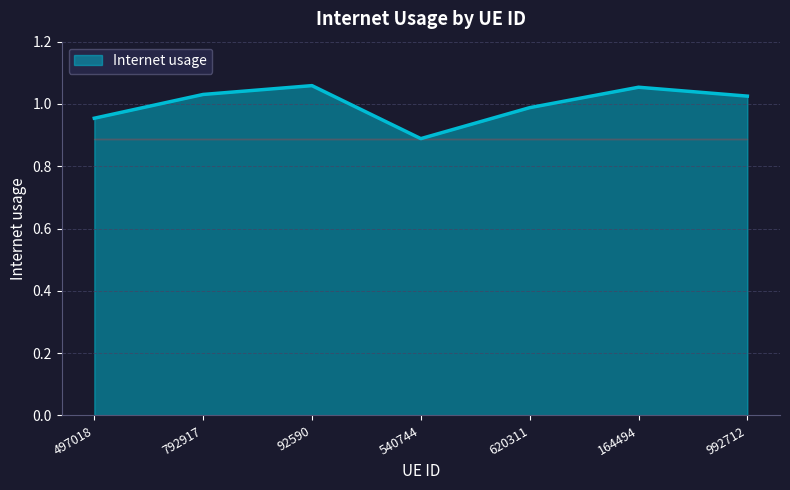

Does the chart display data point markers on the line(s)?

No